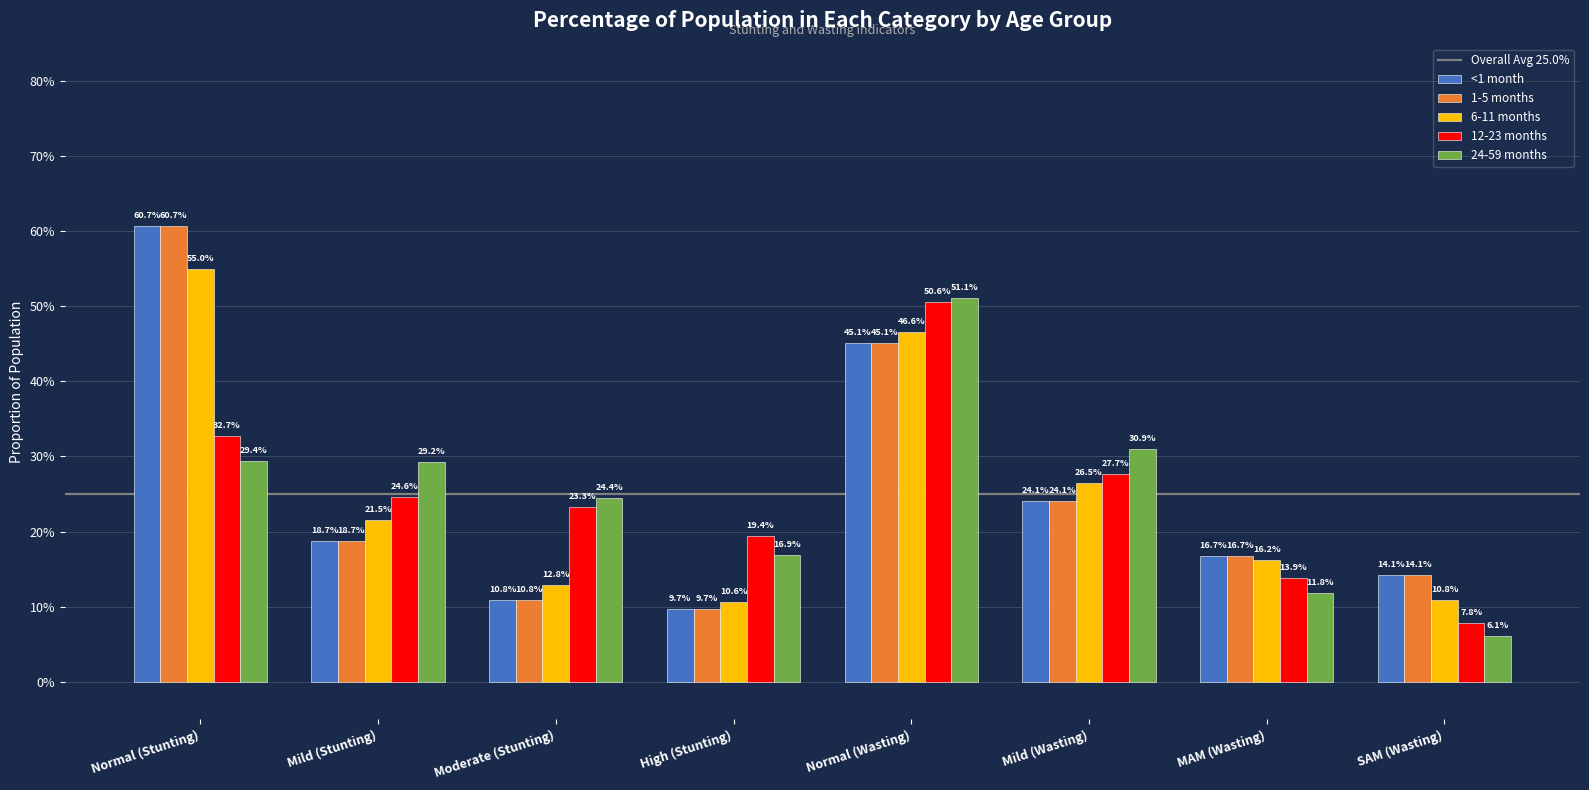

Reading right to left, extract all data points from this chart.

<1 month: 0.1	0.2	0.2	0.5	0.1	0.1	0.2	0.6
1-5 months: 0.1	0.2	0.2	0.5	0.1	0.1	0.2	0.6
6-11 months: 0.1	0.2	0.3	0.5	0.1	0.1	0.2	0.5
12-23 months: 0.1	0.1	0.3	0.5	0.2	0.2	0.2	0.3
24-59 months: 0.1	0.1	0.3	0.5	0.2	0.2	0.3	0.3